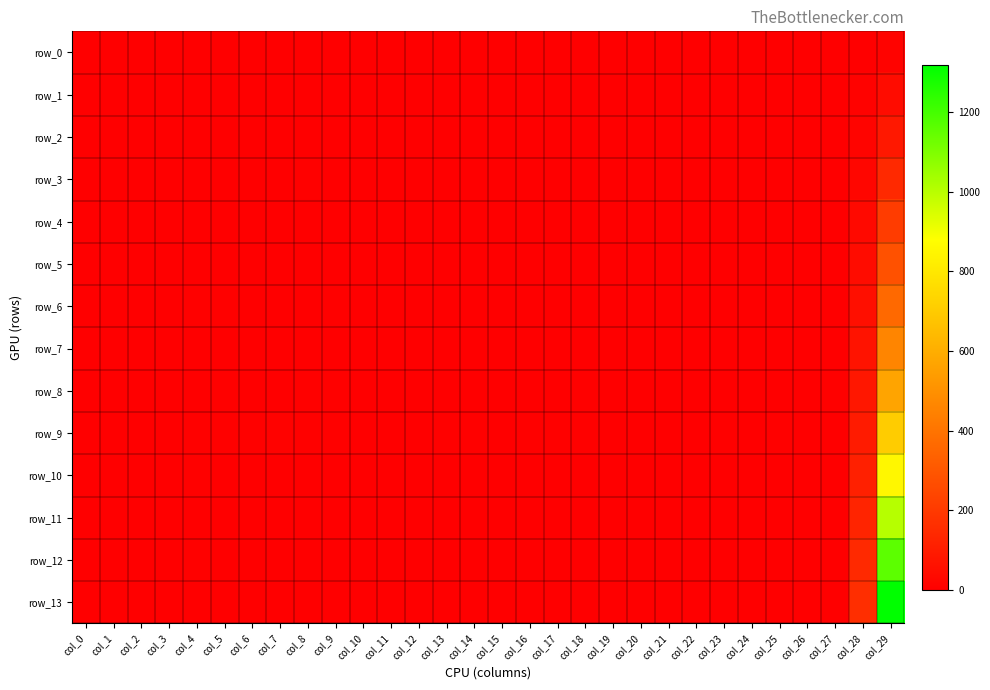

What is the smallest value displayed?

-1.0